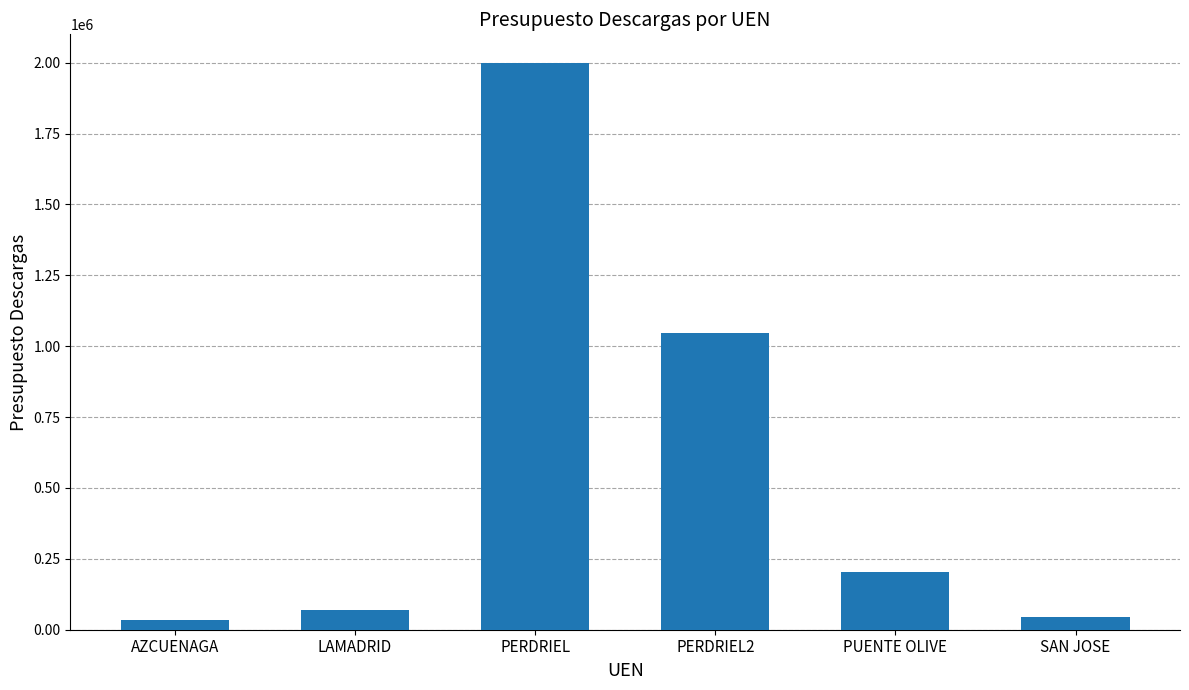

Reading left to right, list all the values displayed in this chart.

AZCUENAGA=34000	LAMADRID=68000	PERDRIEL=2000000	PERDRIEL2=1047000	PUENTE OLIVE=203000	SAN JOSE=45000